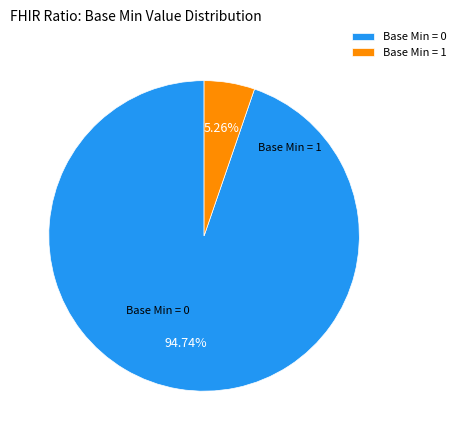

Is the sum of Base Min = 0 and Base Min = 1 greater than half?

Yes